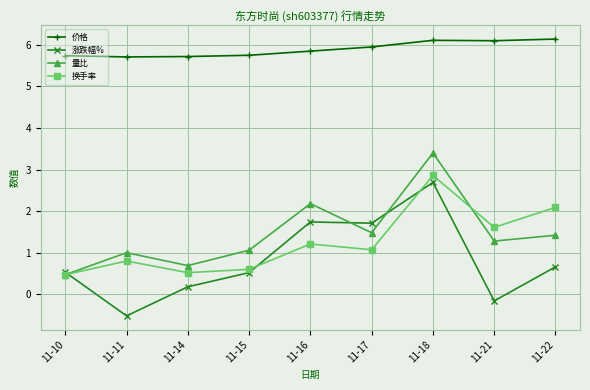

At which label does 涨跌幅% first exceed 0?

11-10